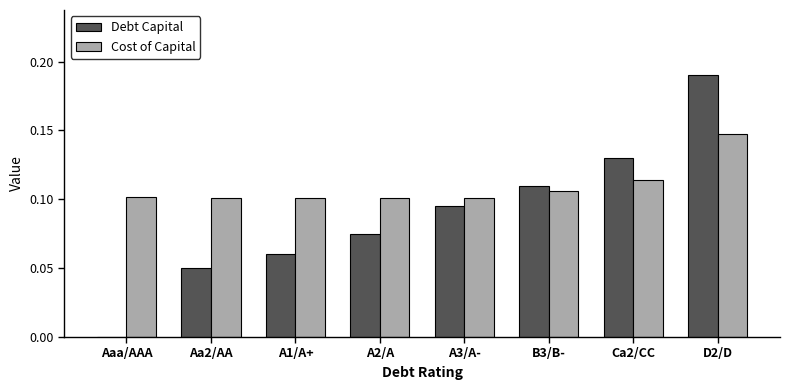

Is the value of Debt Capital at Aaa/AAA greater than the value of Cost of Capital at D2/D?

No